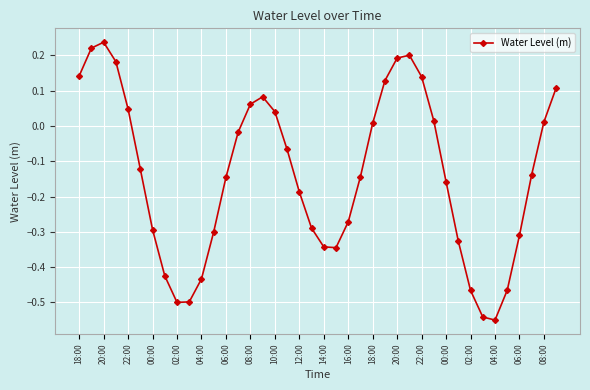

How many lines are shown in the chart?

1